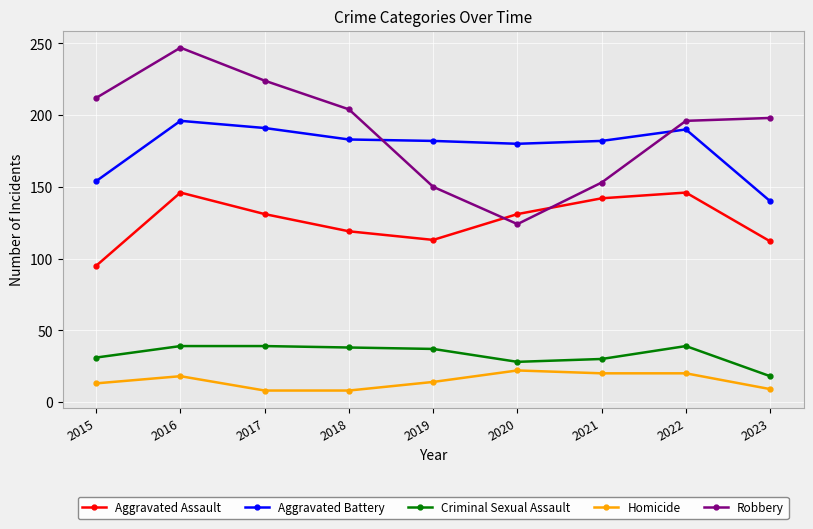

The Homicide series shows 20 at 2022. True or false?

True